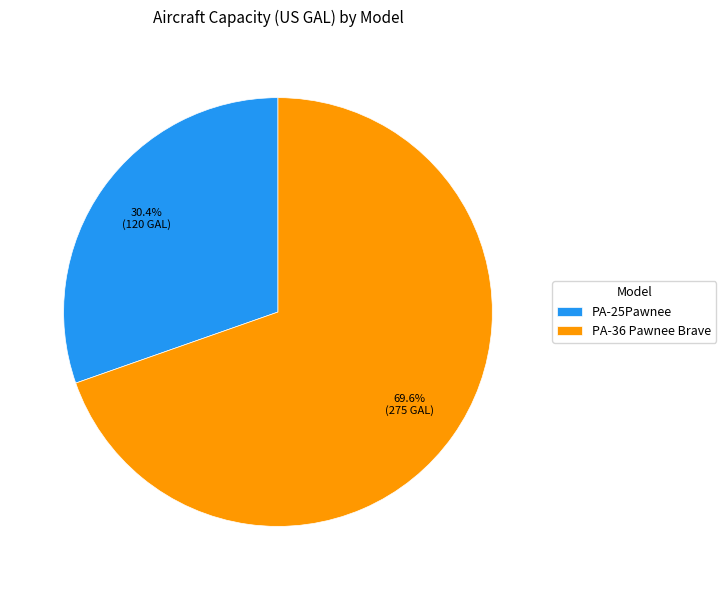

Is the sum of PA-25Pawnee and PA-36 Pawnee Brave greater than half?

Yes